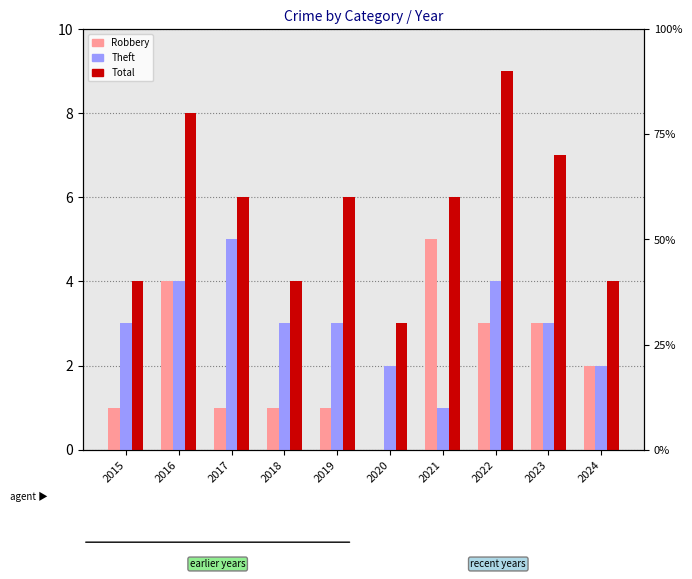

Reading left to right, list all the values displayed in this chart.

Robbery: 1	4	1	1	1	0	5	3	3	2
Theft: 3	4	5	3	3	2	1	4	3	2
Total: 4	8	6	4	6	3	6	9	7	4